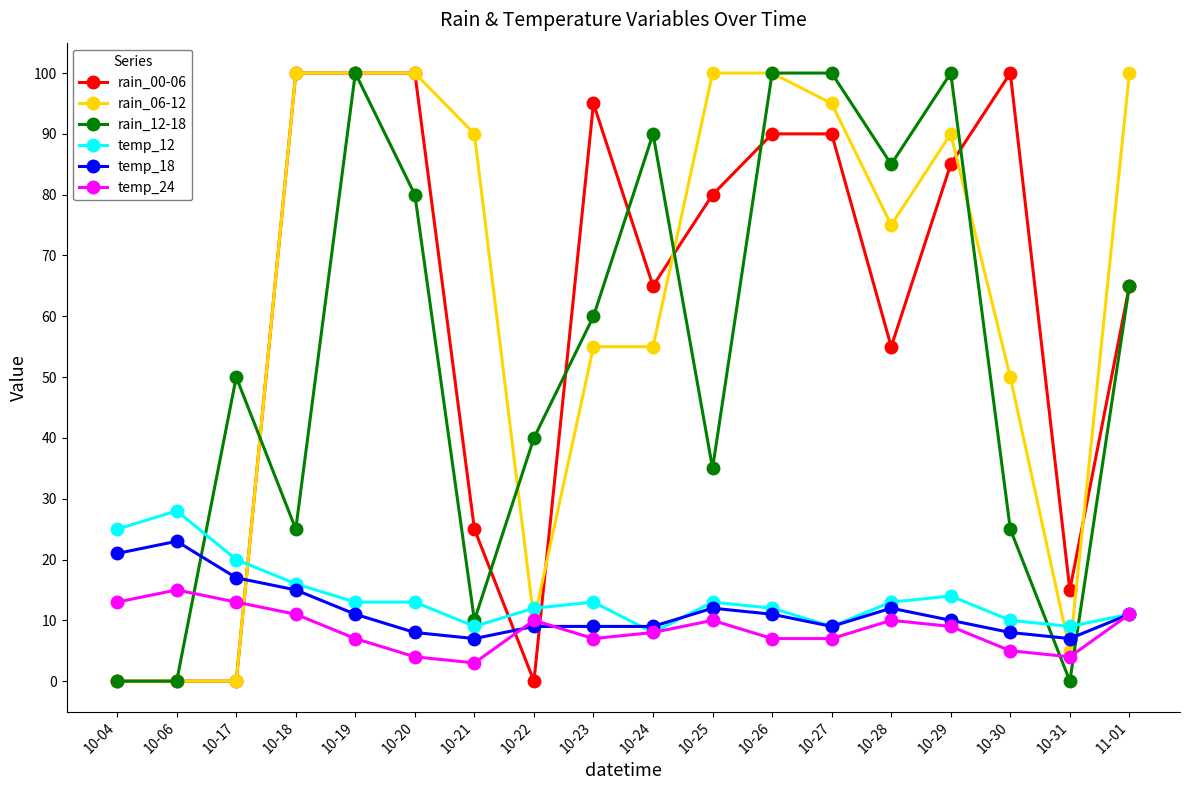

Where do rain_00-06 and temp_18 first cross each other?

10-17 and 10-18